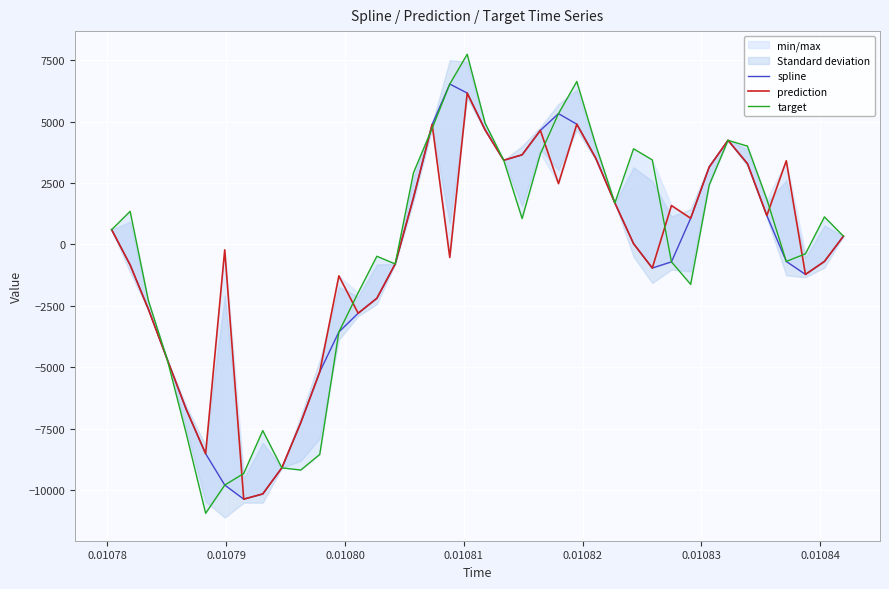

What is the difference between the second highest and minimum values in the spline series?

16535.6